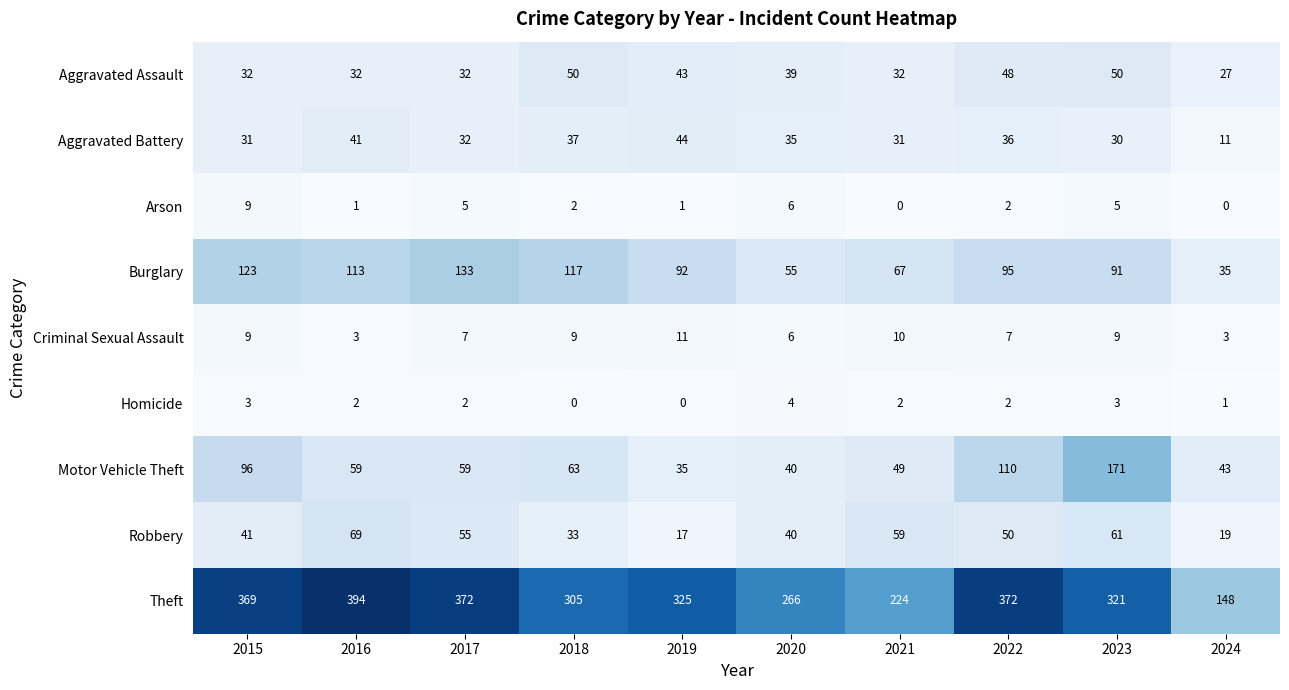

Between 2016 and 2019, which series saw the biggest shift?

Theft